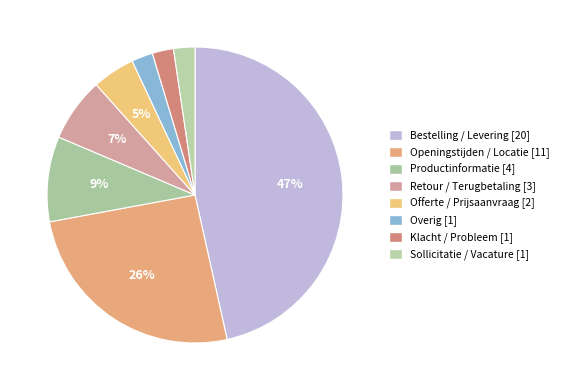

How many slices are in this pie chart?

8